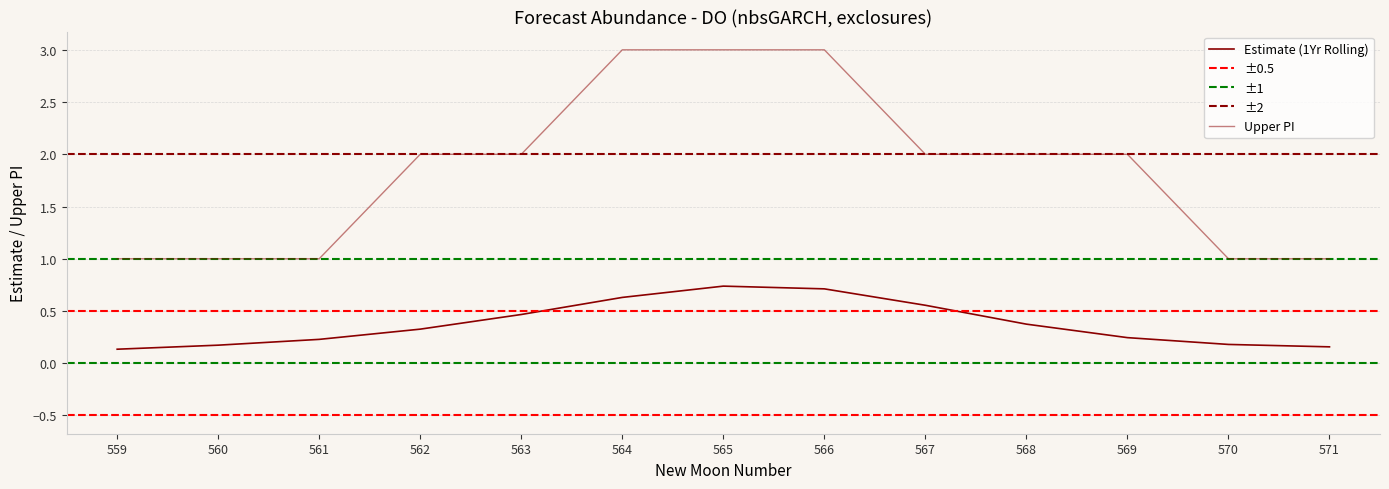

Between 559 and 570, which is larger?

570